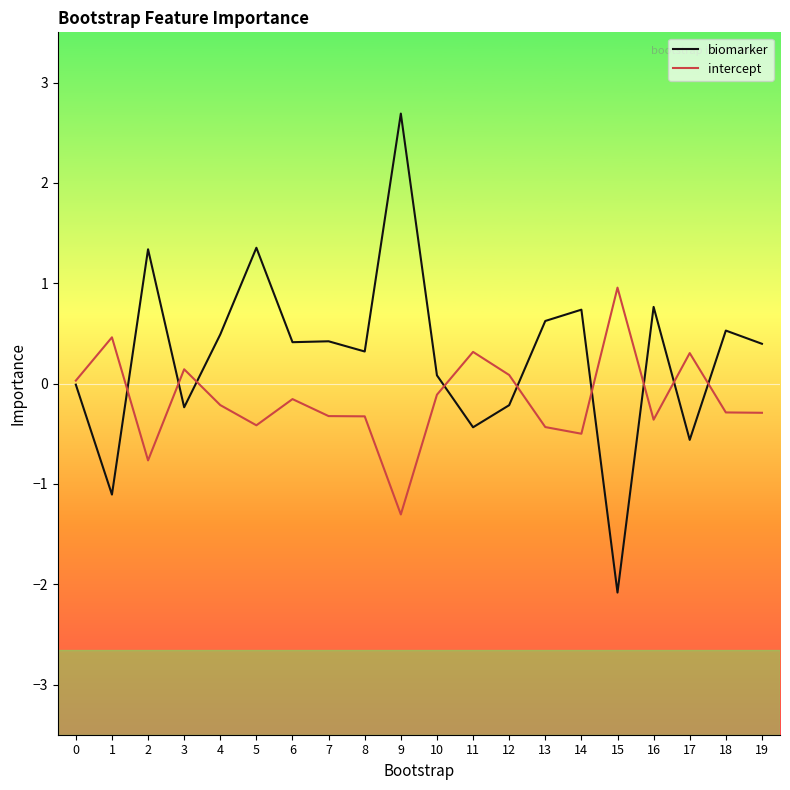

What value does the intercept series have at 8?

-0.3